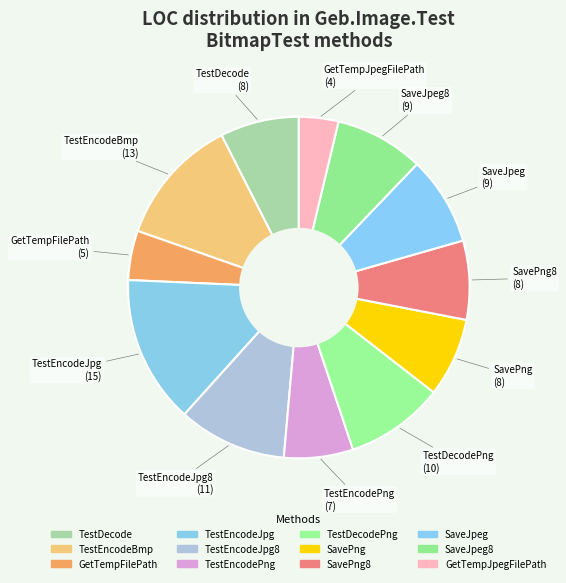

Rank the categories by value from lowest to highest.

GetTempJpegFilePath, GetTempFilePath, TestEncodePng, TestDecode, SavePng, SavePng8, SaveJpeg, SaveJpeg8, TestDecodePng, TestEncodeJpg8, TestEncodeBmp, TestEncodeJpg